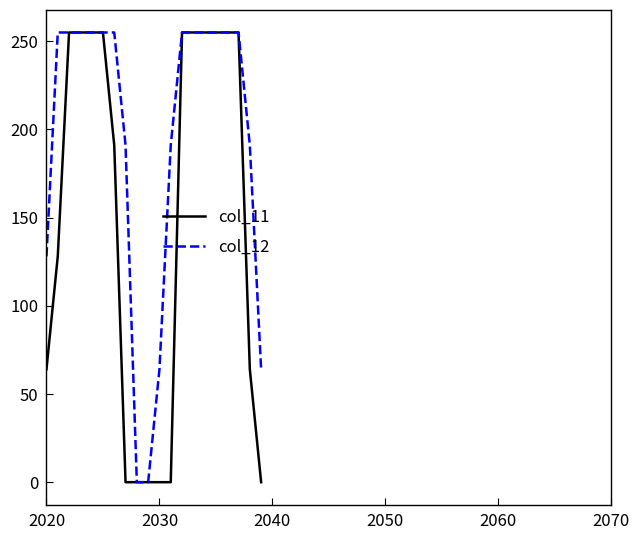

What is the maximum value for col_12?

255